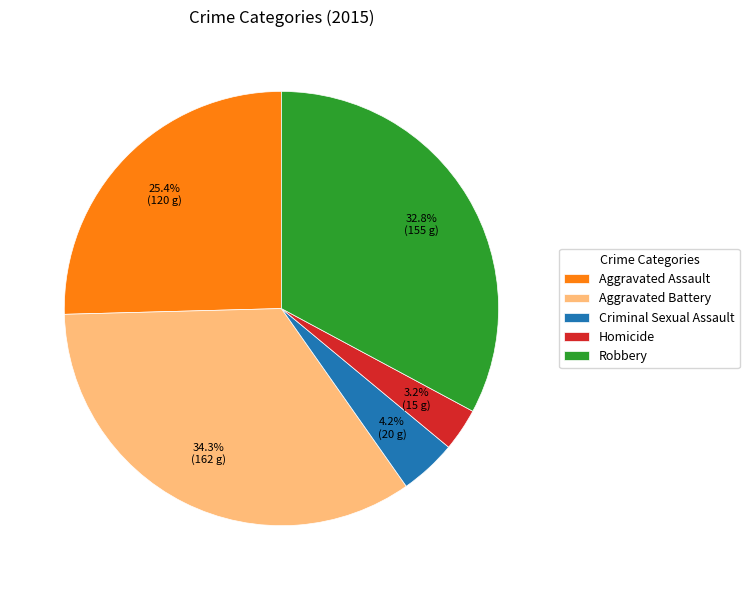

To the nearest percent, what is the combined percentage of Aggravated Assault and Robbery?

58%